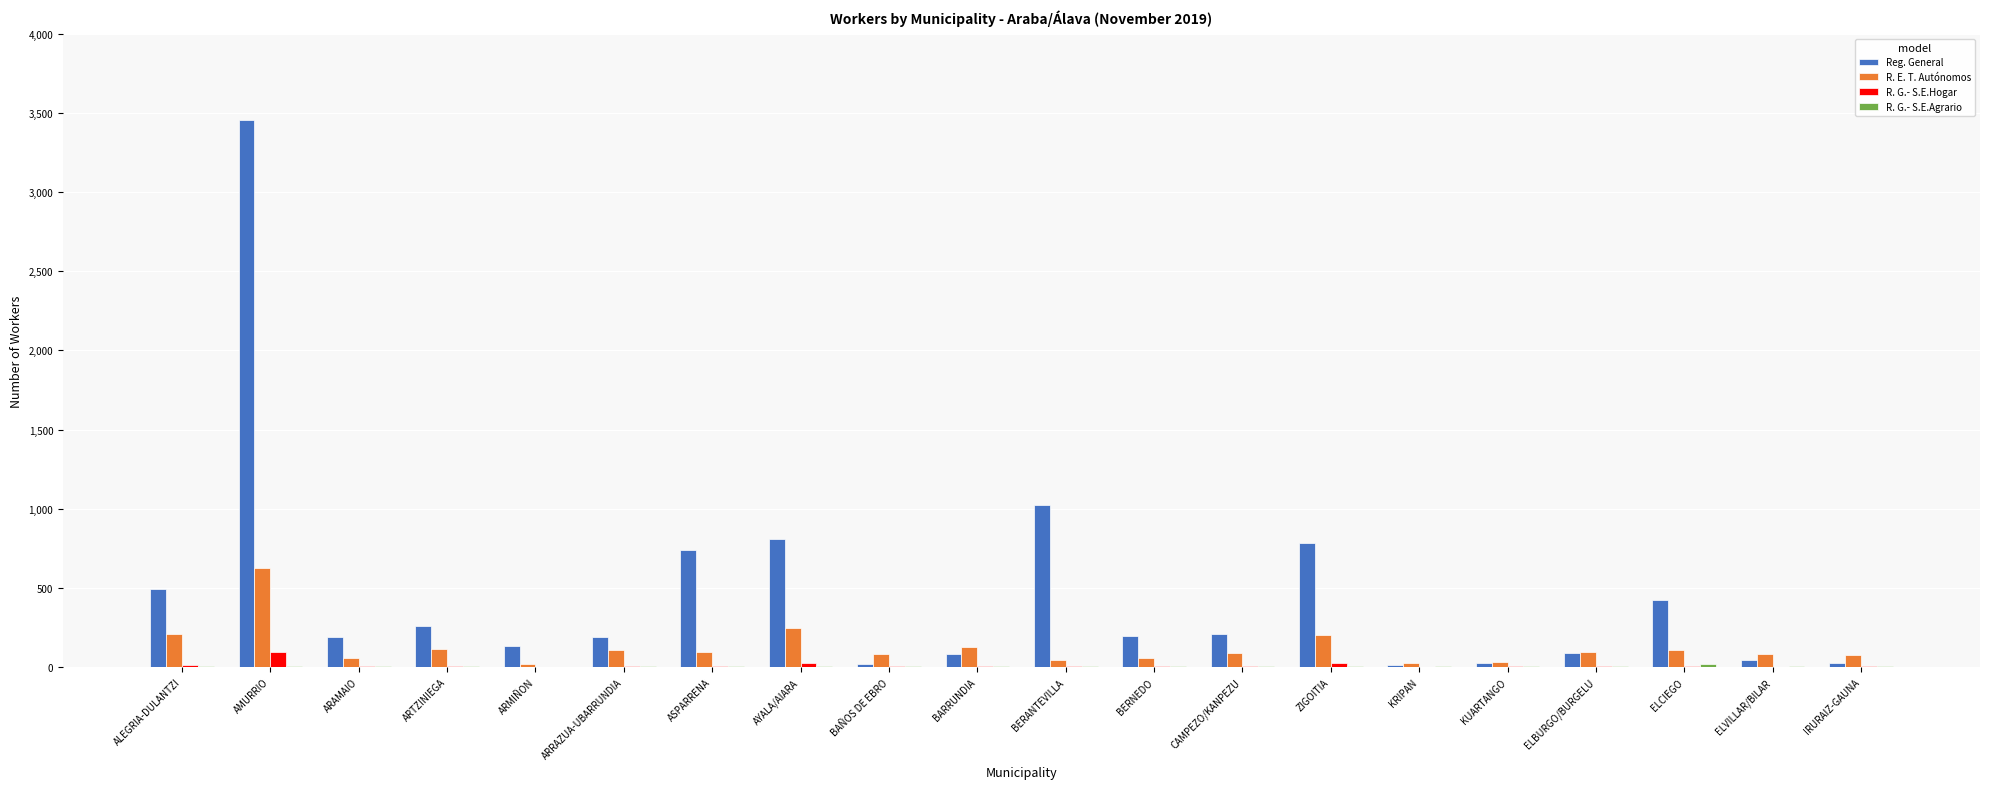

At which category is the sum across all series the highest?

AMURRIO